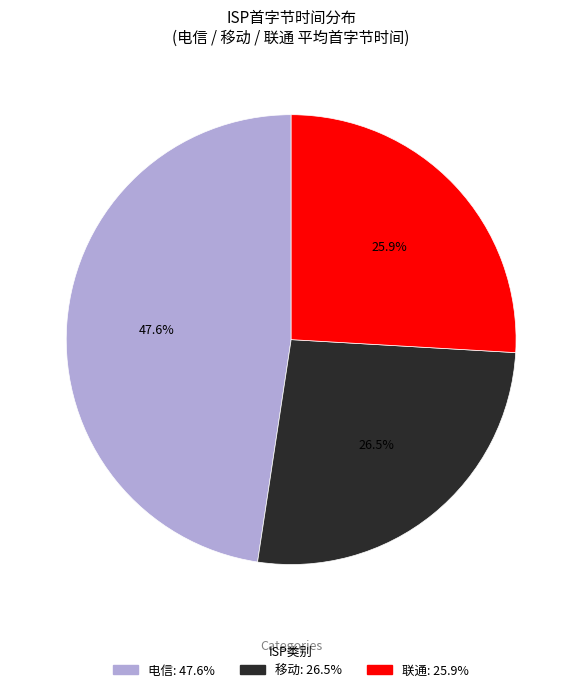

To the nearest percent, what is the average slice percentage?

33%